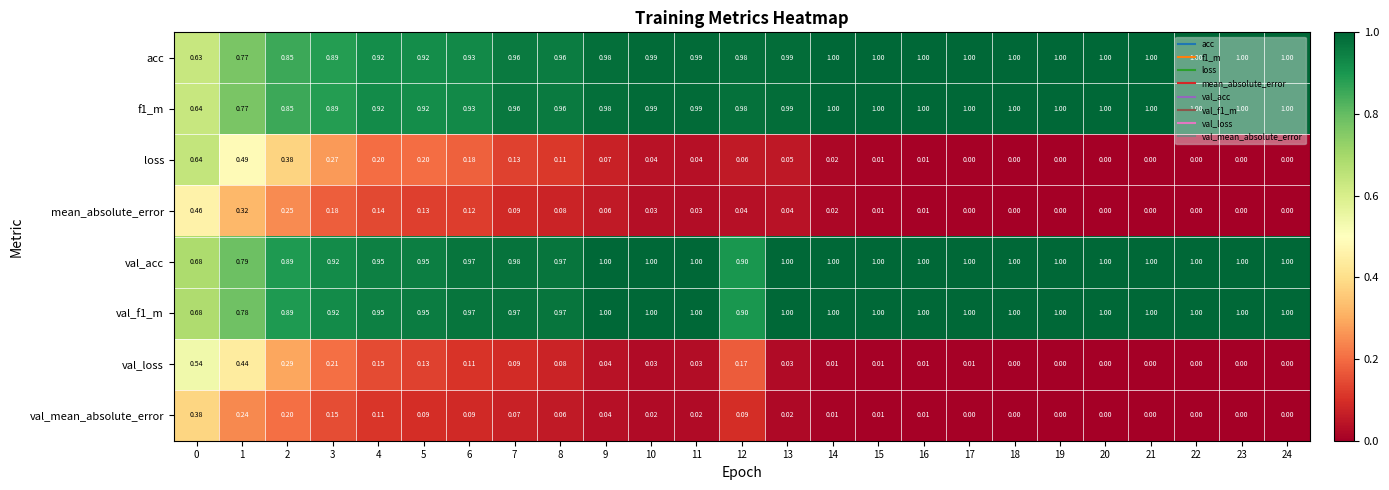

Which series has the largest total across all categories?

val_acc